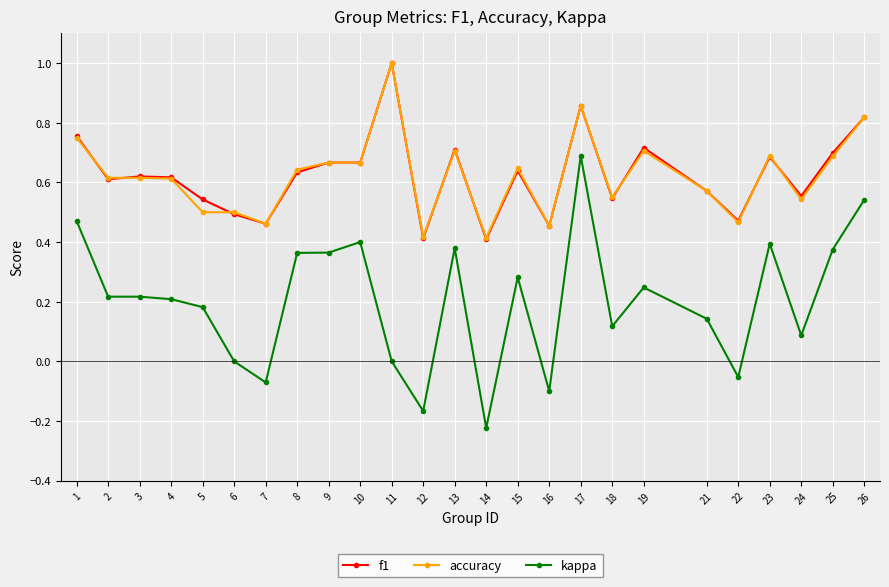

What is the maximum value shown in the chart?

1.0